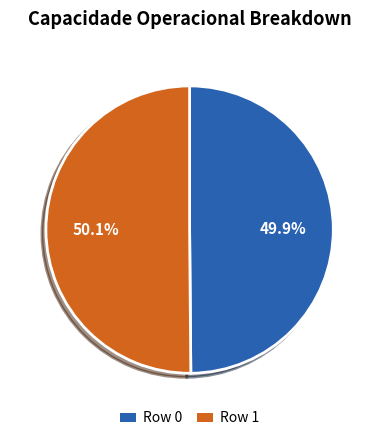

What portion of the pie excludes Row 0?

50.1%